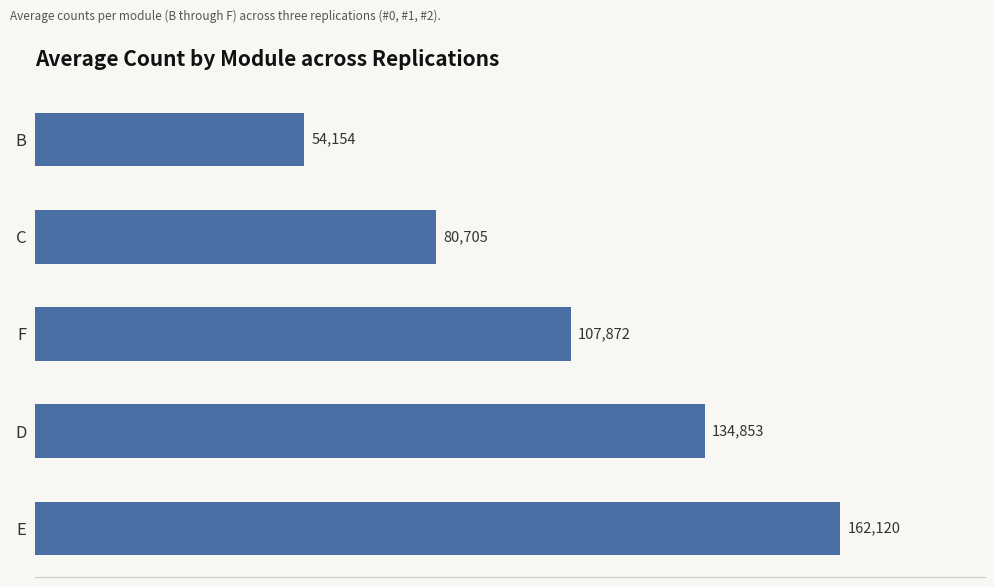

Rank the categories by value from highest to lowest.

E, D, F, C, B